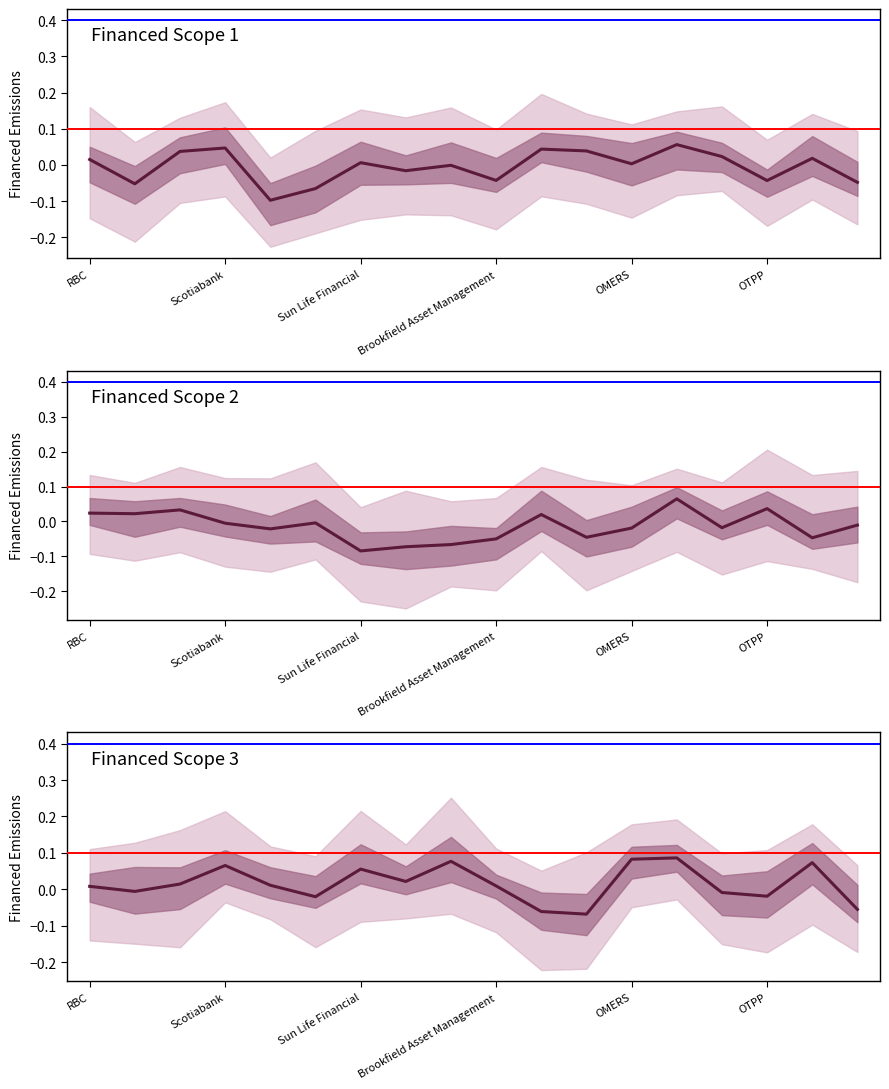

What is the difference between the maximum and second lowest values in the Financed Scope 2 series?

0.1